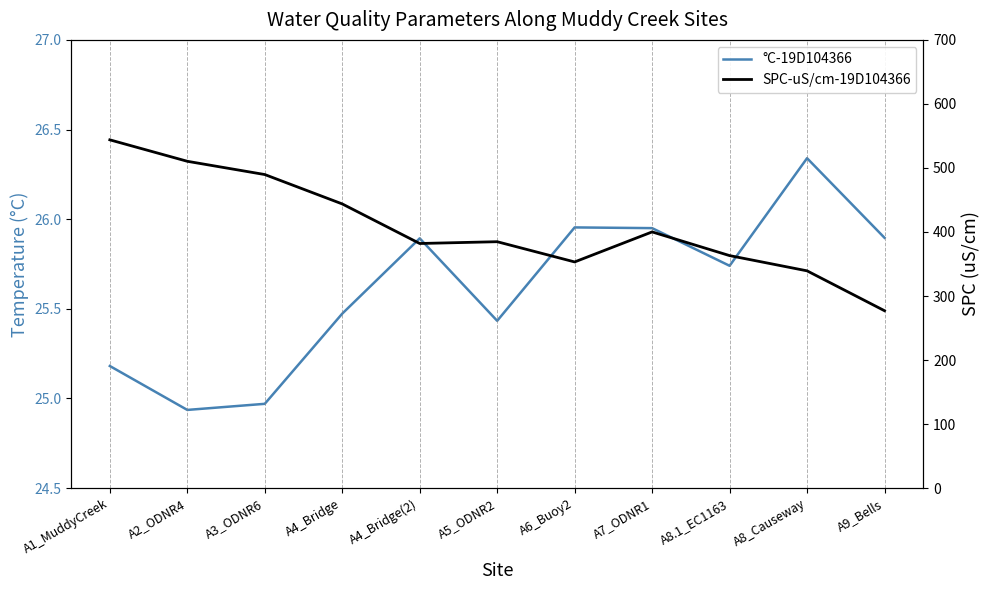

Rank the series by their average value, from lowest to highest.

°C-19D104366, SPC-uS/cm-19D104366